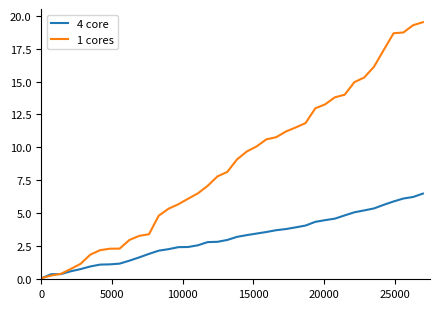

Which series has the widest spread of values?

1 cores